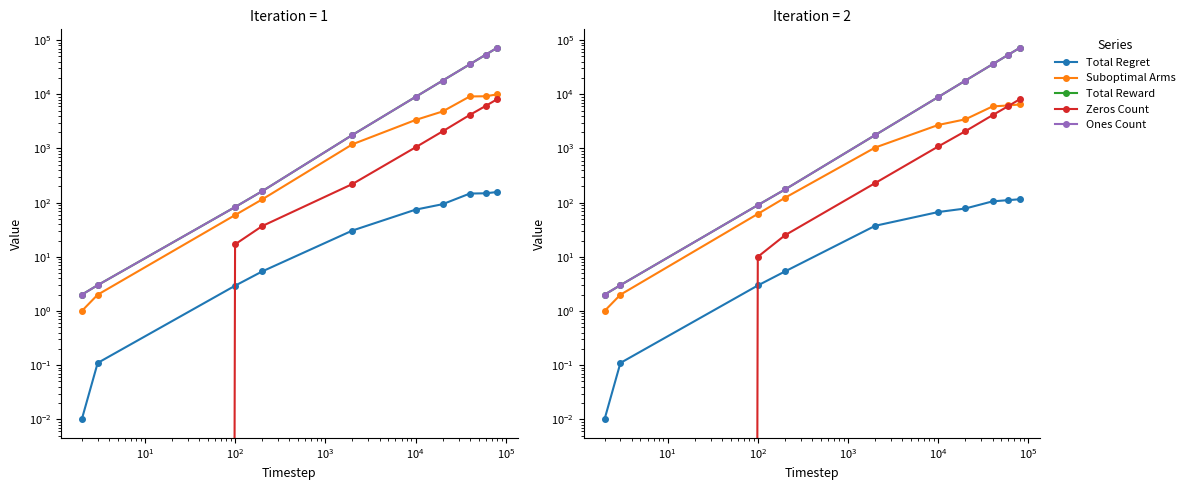

Is the value of Total Regret at $\mathdefault{10^{-1}}$ greater than the value of Zeros Count at $\mathdefault{10^{3}}$?

No